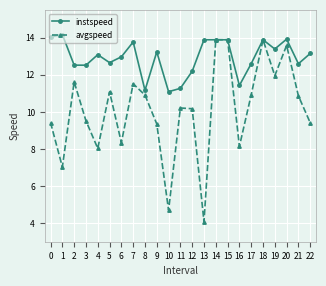

At how many categories does at least one series exceed 8?

23